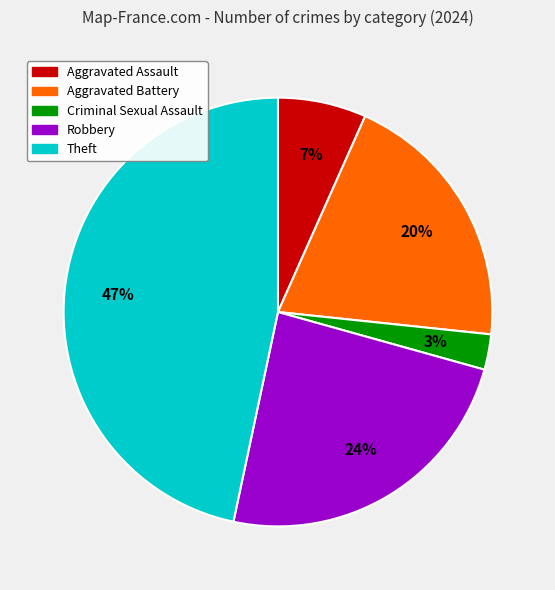

How many segments does this pie chart have?

5